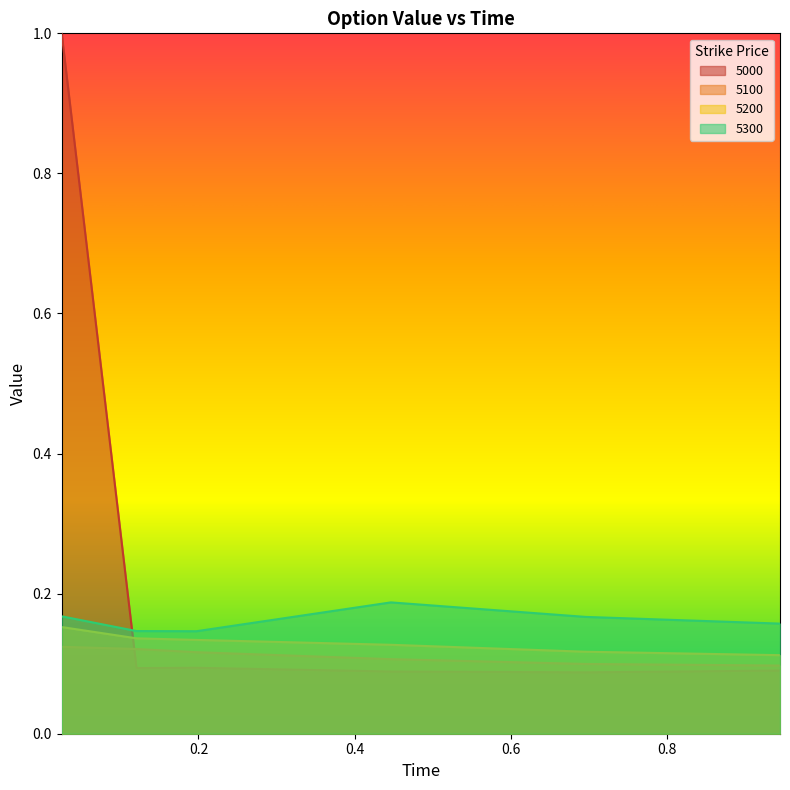

How many data points does each series have?

6